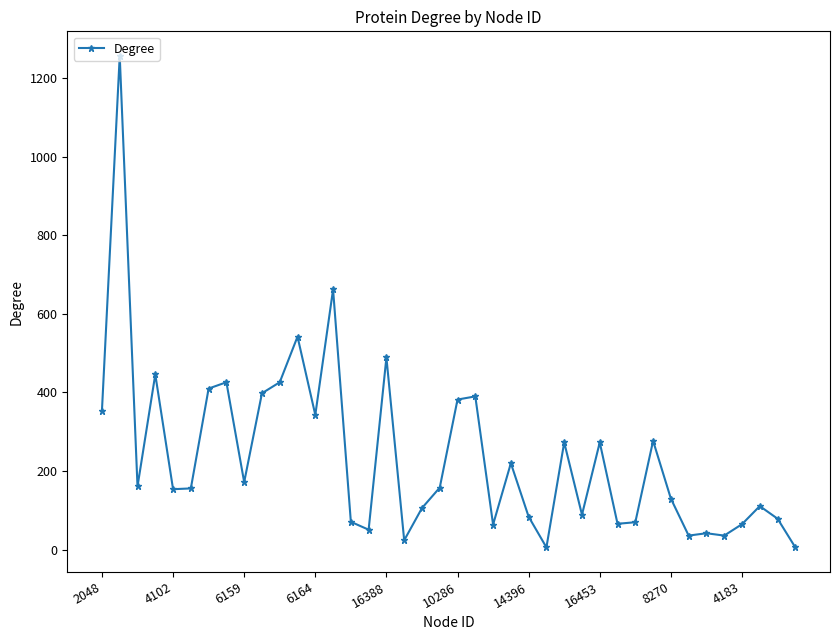

True or false: there are more than 1 points higher than both neighbors.

True